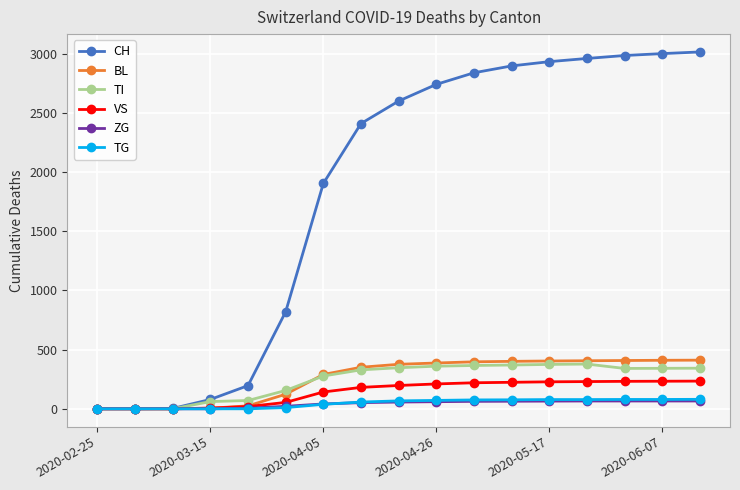

Which series has the largest total across all categories?

CH